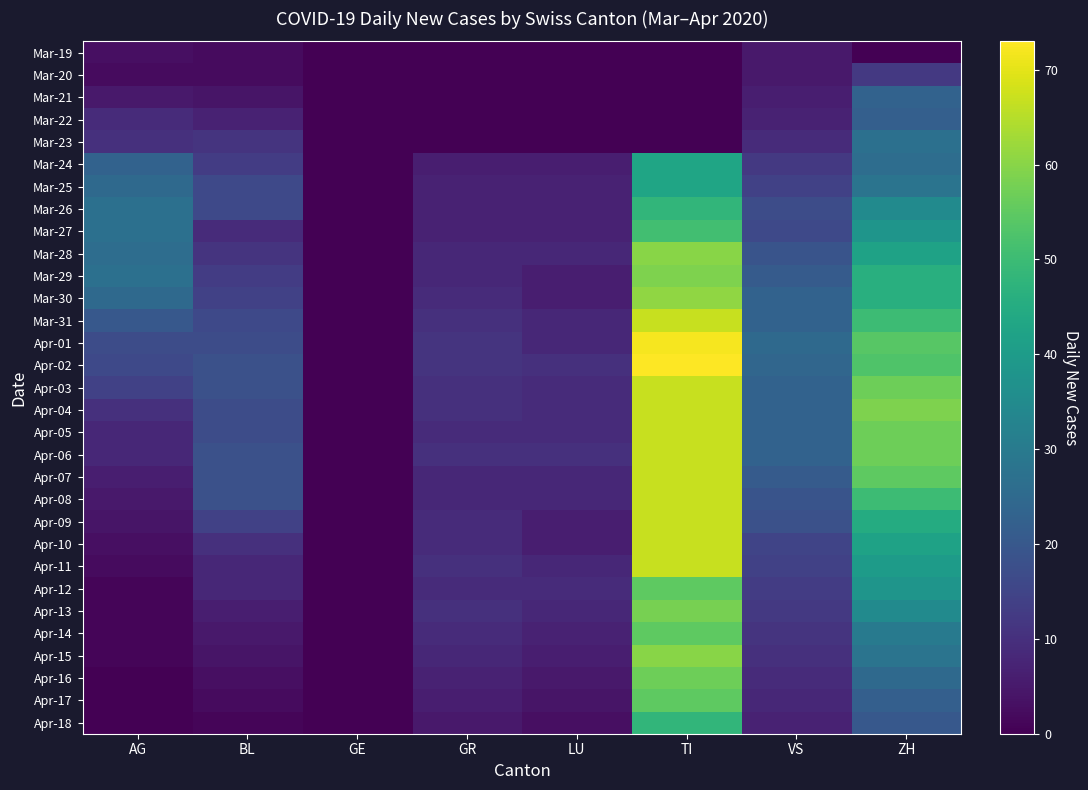

Which series has the largest total across all categories?

Apr-02